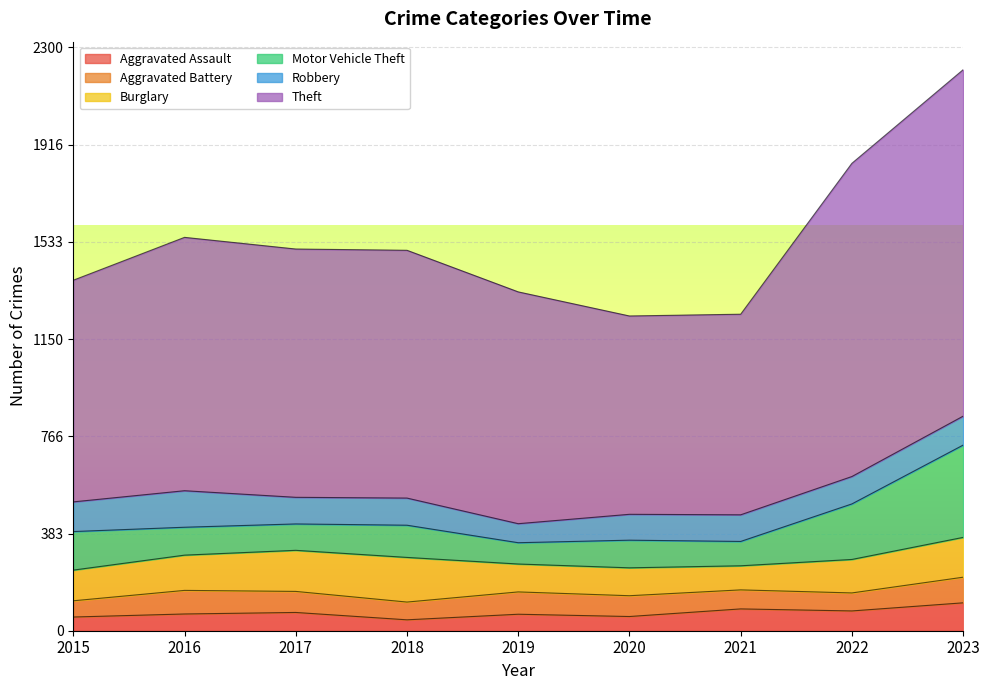

At how many categories does at least one series exceed 1080?

2